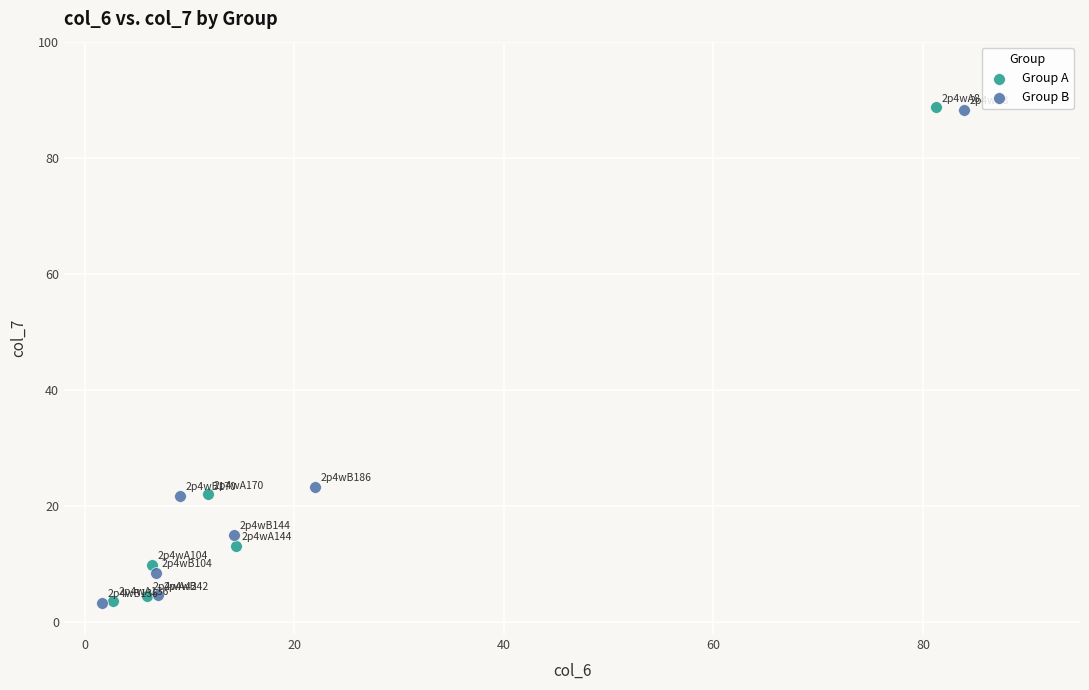

Which series has the widest spread of Y values?

Group A